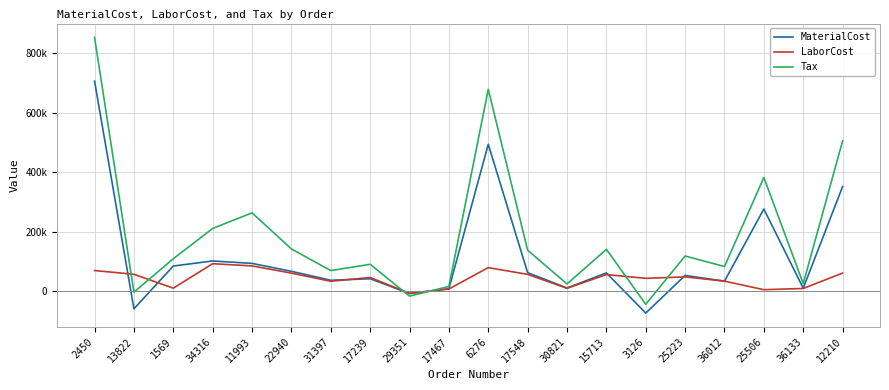

In LaborCost, how many points are lower than both neighbors (excluding endpoints)?

6